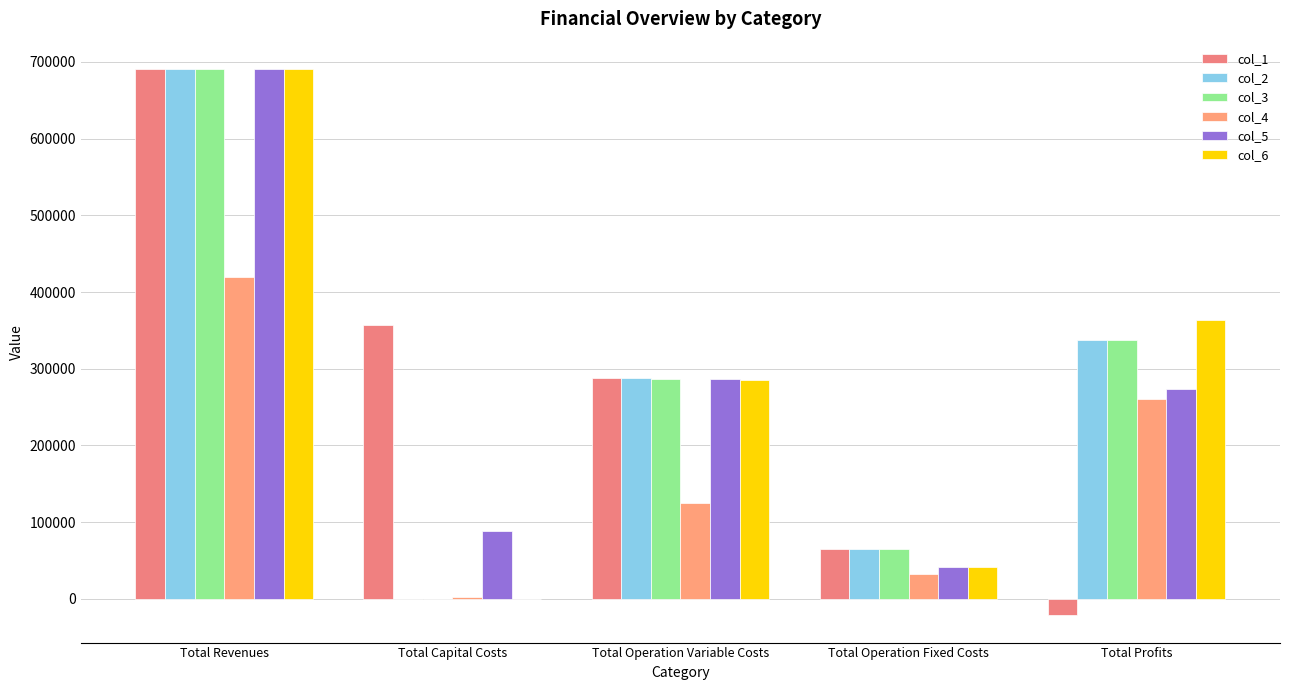

Is it true that col_4 equals 121503.1 at Total Profits?

False